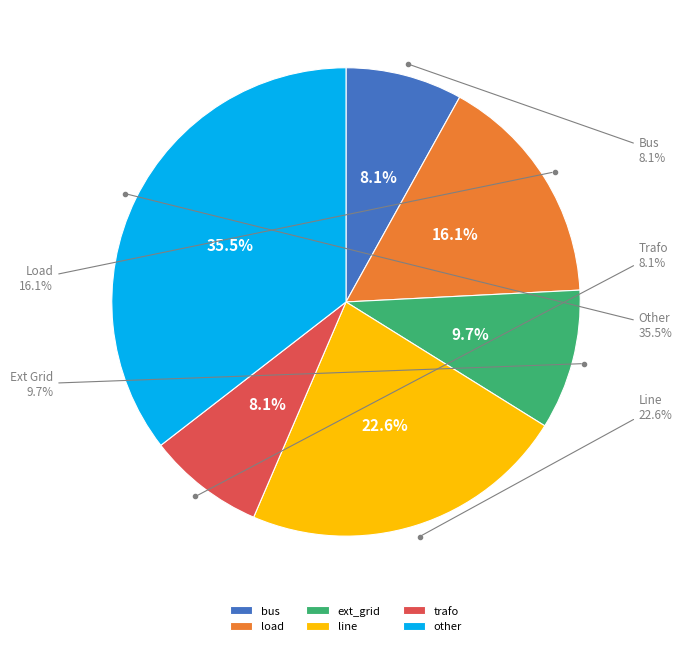

Rank the categories by value from highest to lowest.

other, line, load, ext_grid, bus, trafo